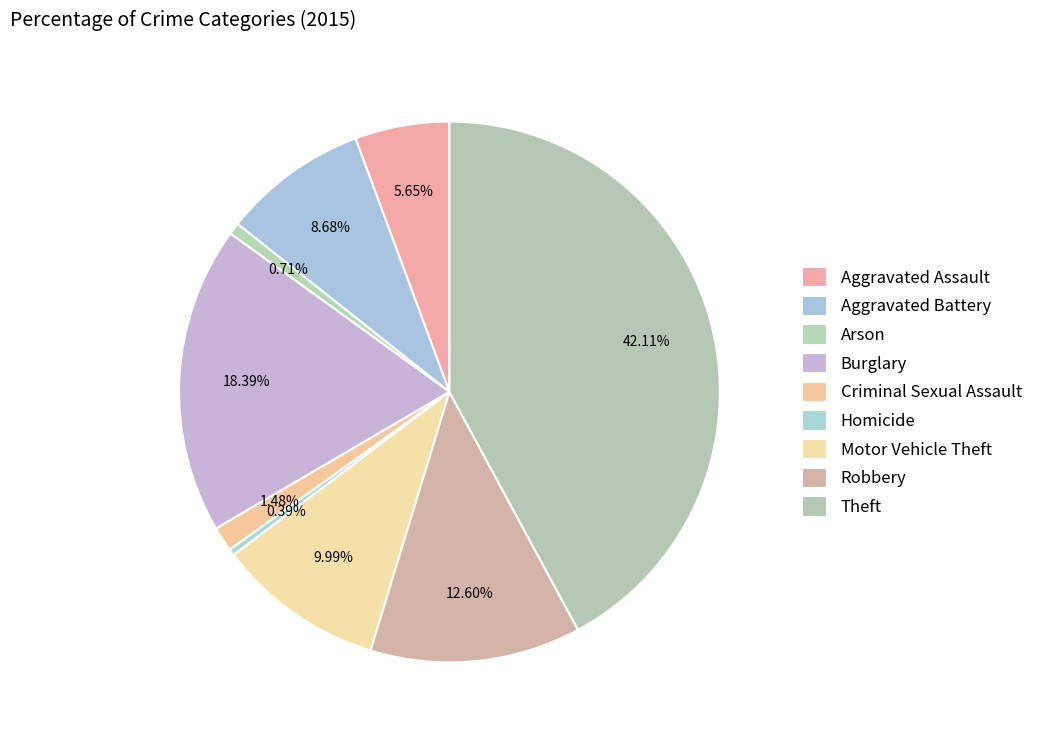

How many slices are in this pie chart?

9